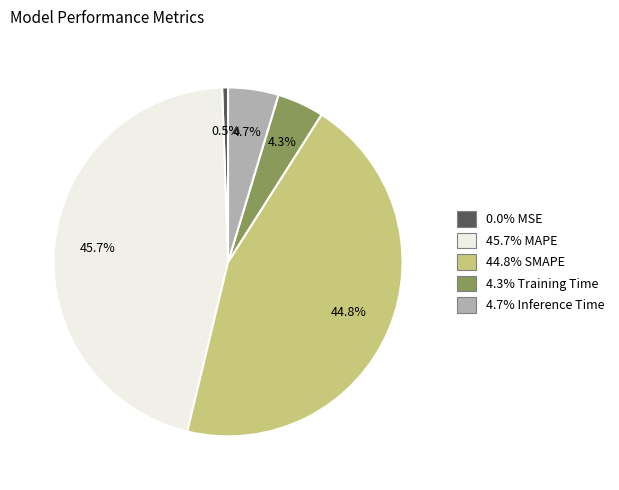

Does any single category account for the majority?

No